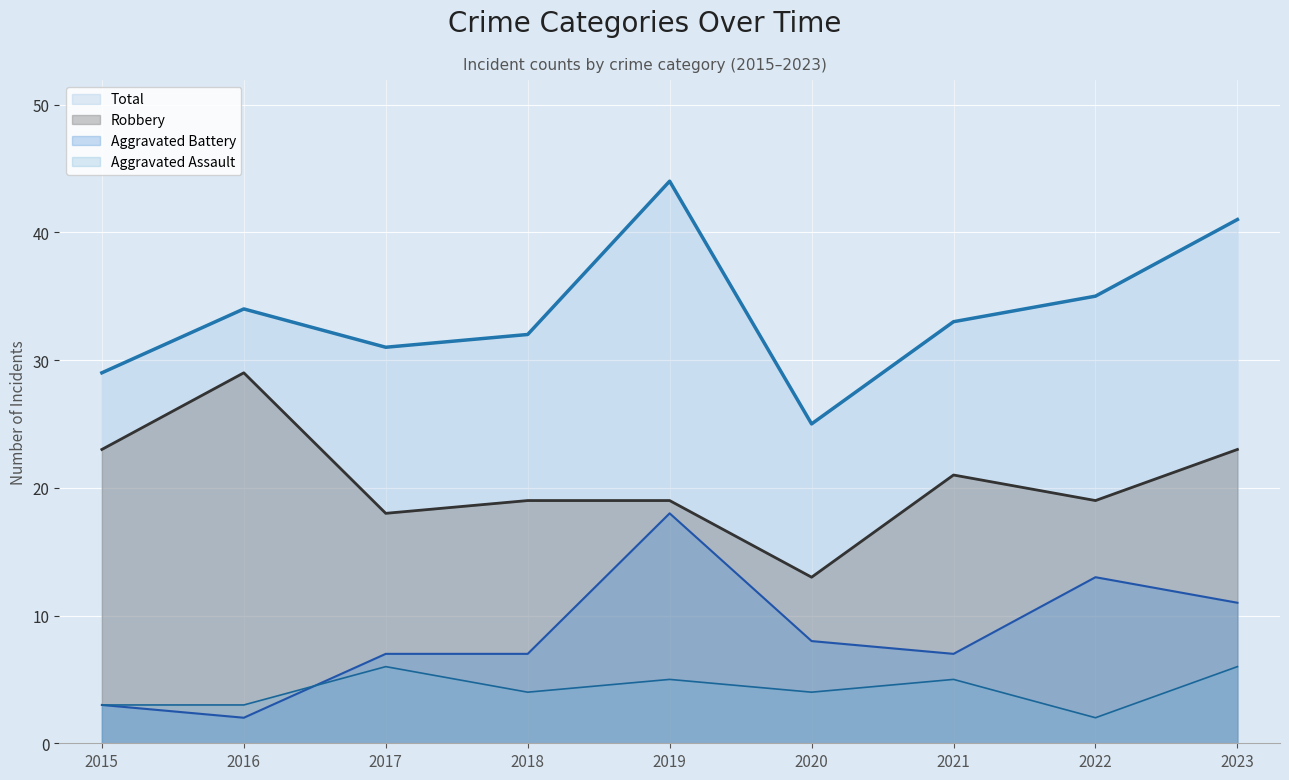

What is the sum of the Robbery values at 2020 and 2015?

36